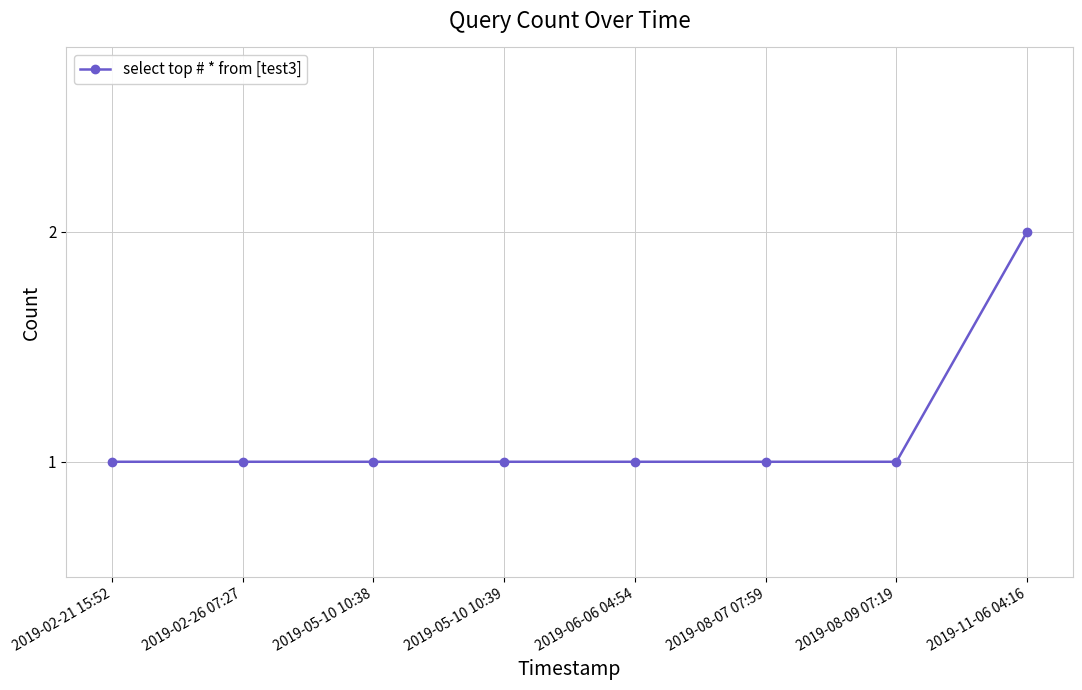

The value at 2019-05-10 10:39 is 1. True or false?

True